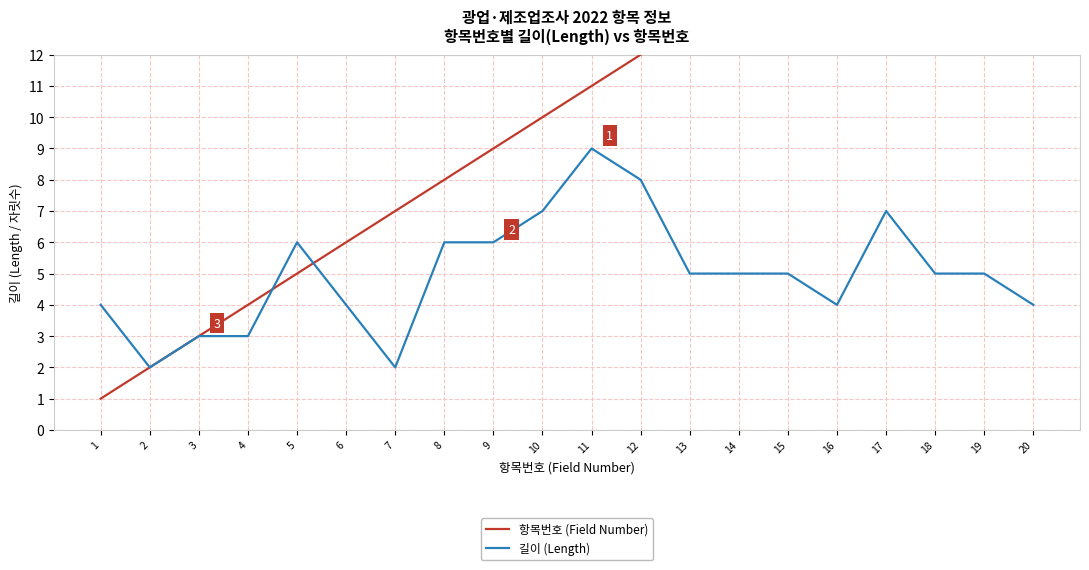

Which series changed the most between 1 and 9?

항목번호 (Field Number)